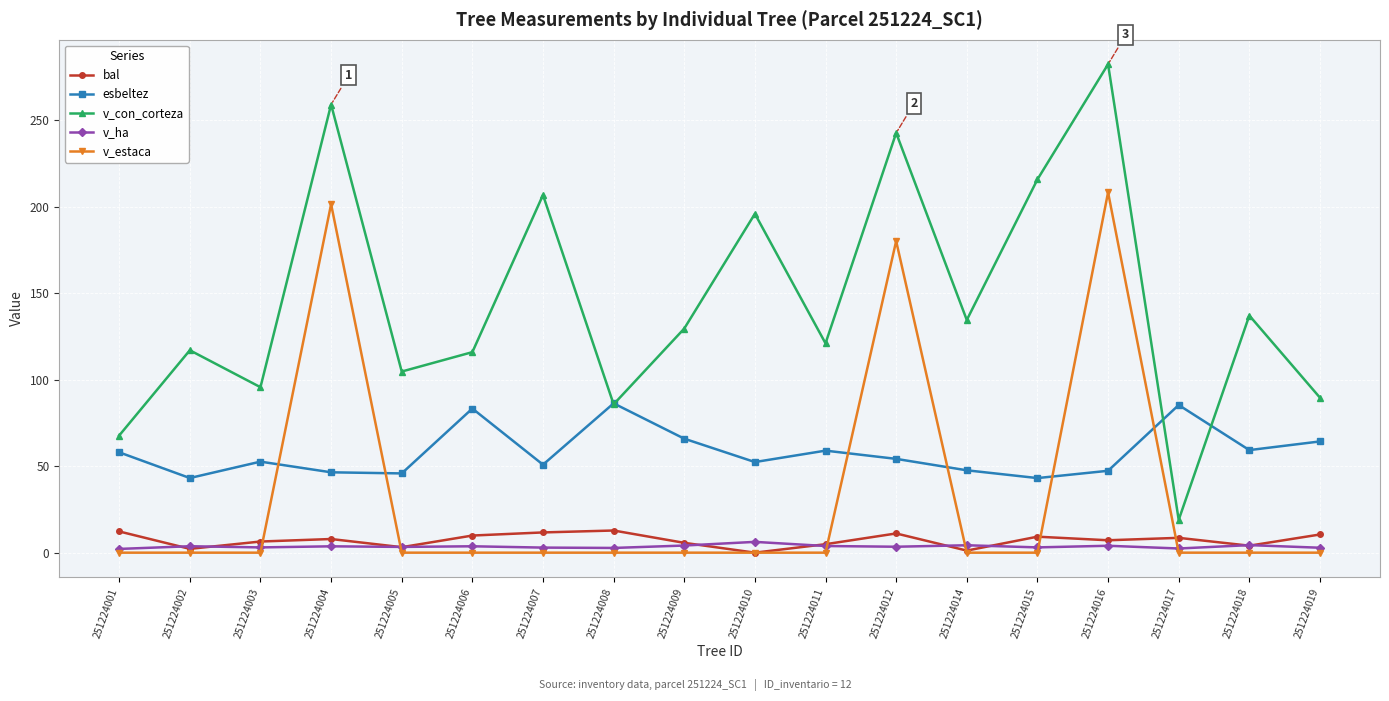

Where does the esbeltez series first go above 54?

251224001